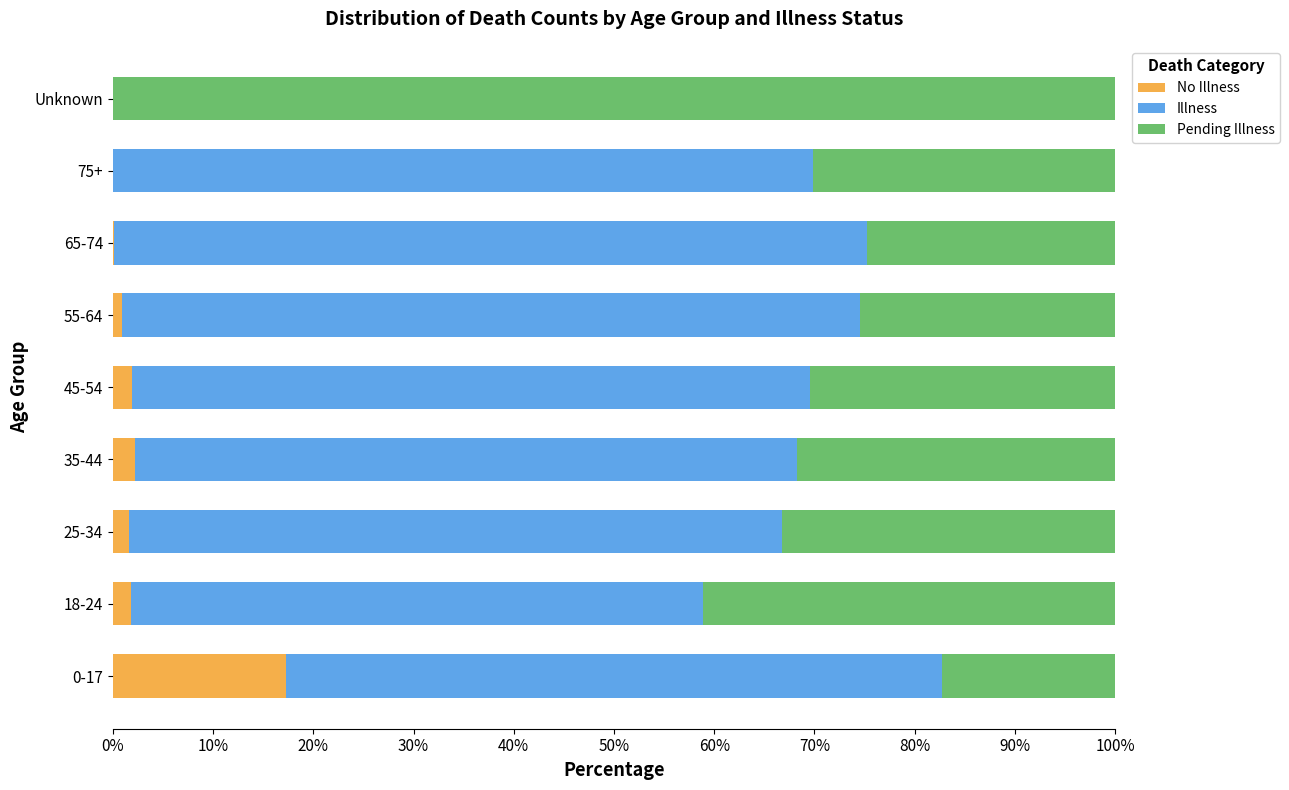

What is the total value across all series at 35-44?

100.0